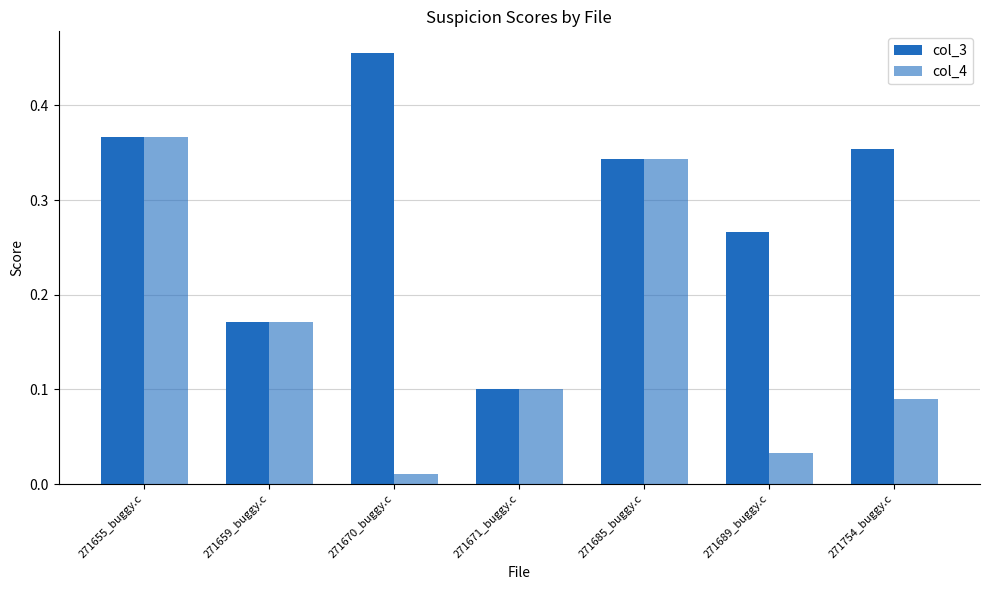

What is the total value across all series at 271754_buggy.c?

0.4